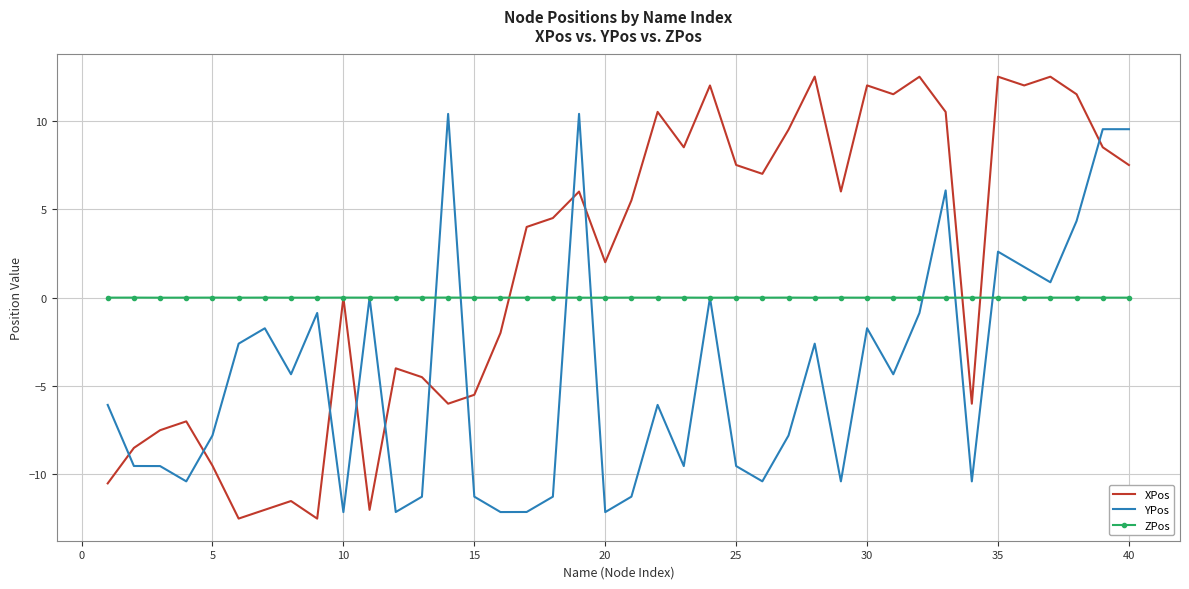

Which series has the largest range (max minus min)?

XPos